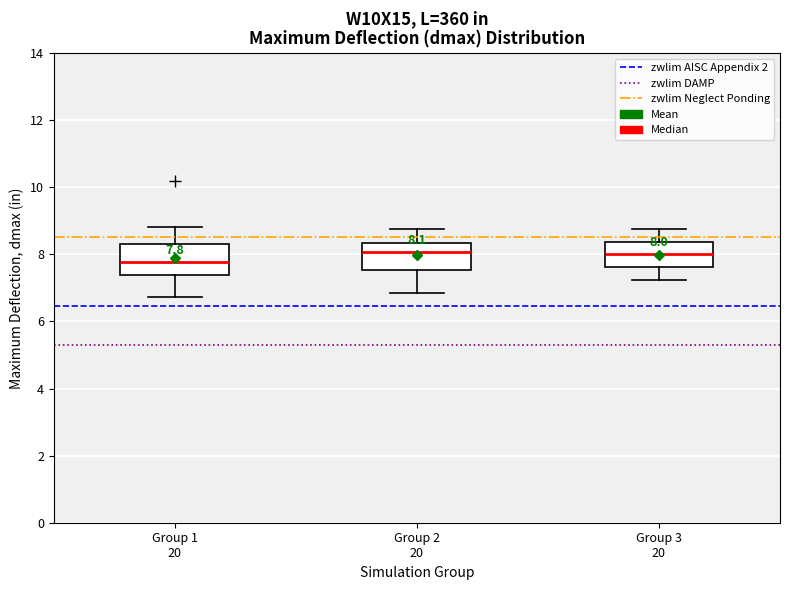

Which box has the lowest median line?

Group 1 20